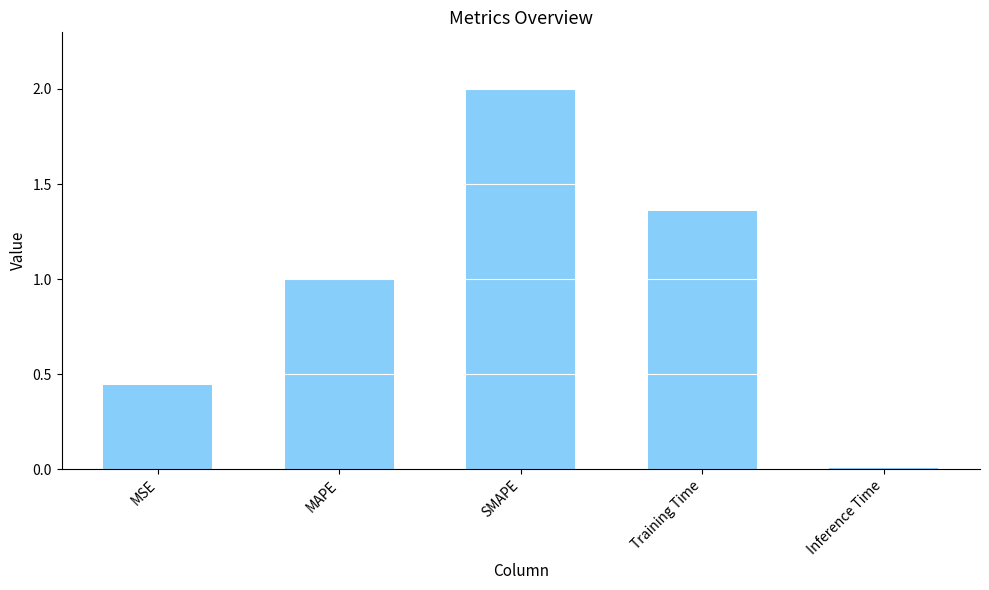

What is the value of the 3rd bar from the left?

2.0